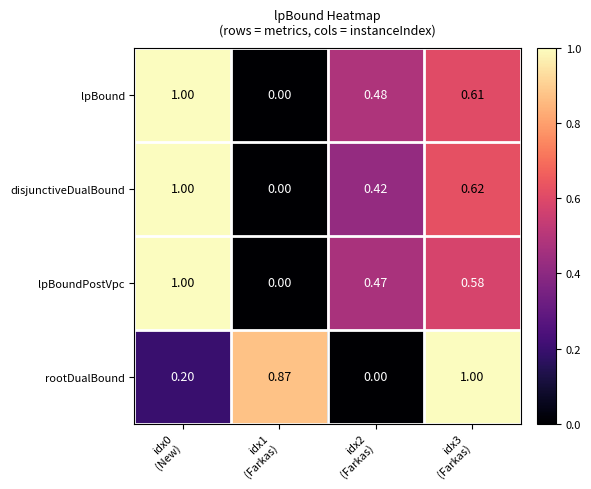

Rank the series by their average value, from lowest to highest.

disjunctiveDualBound, lpBoundPostVpc, rootDualBound, lpBound